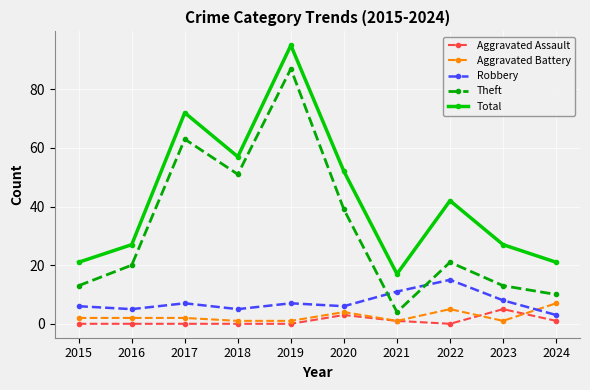

What is the value of the Aggravated Assault point at the 6th from the left?

3